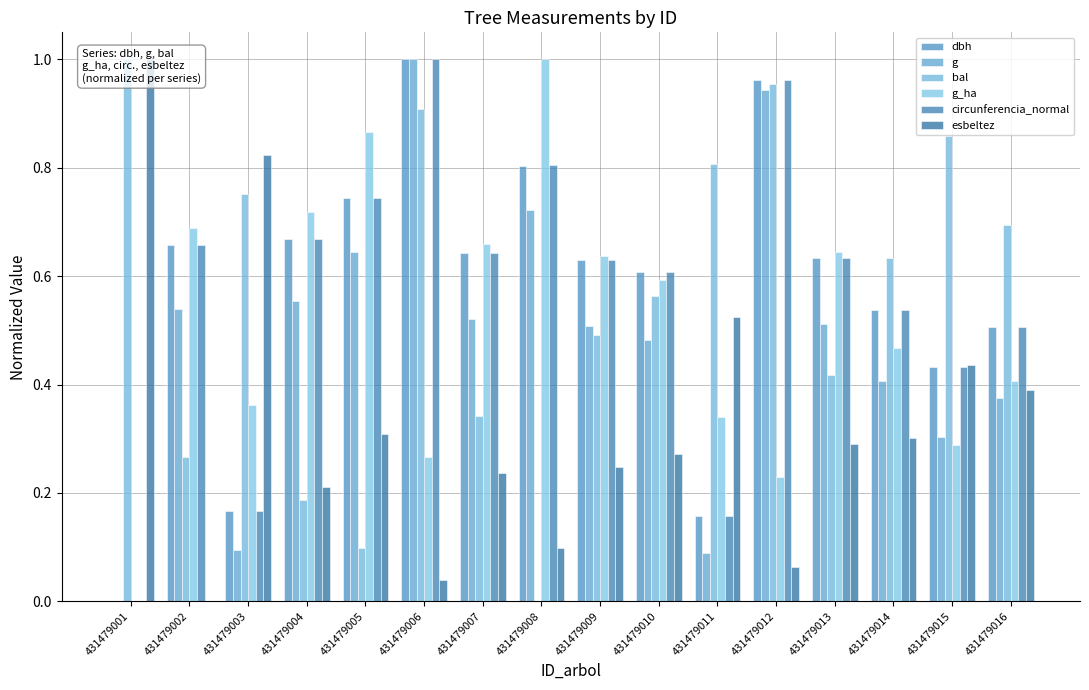

Is it true that esbeltez equals 0.1 at 431479008?

True